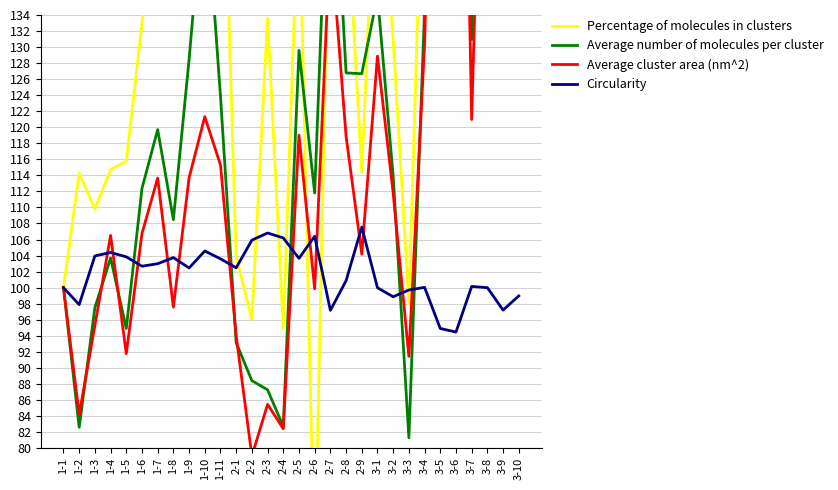

Where does the Average number of molecules per cluster series first go above 123?

1-9